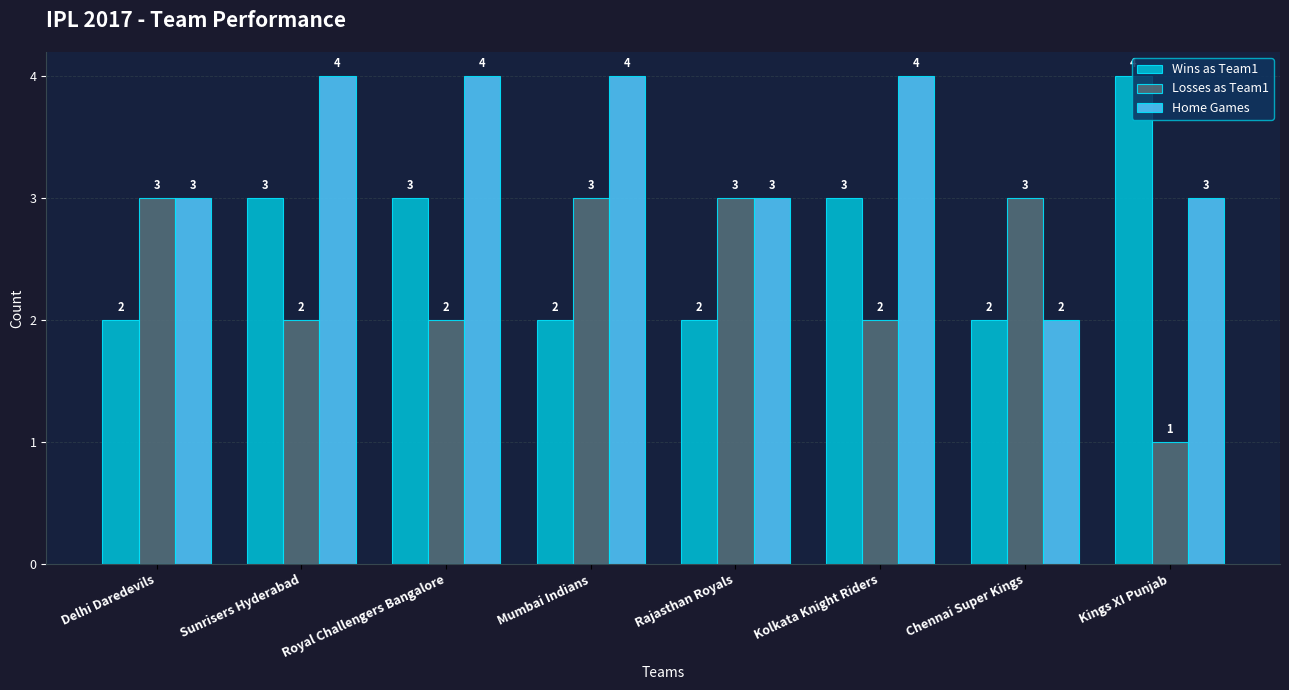

Rank the series by their average value, from lowest to highest.

Losses as Team1, Wins as Team1, Home Games